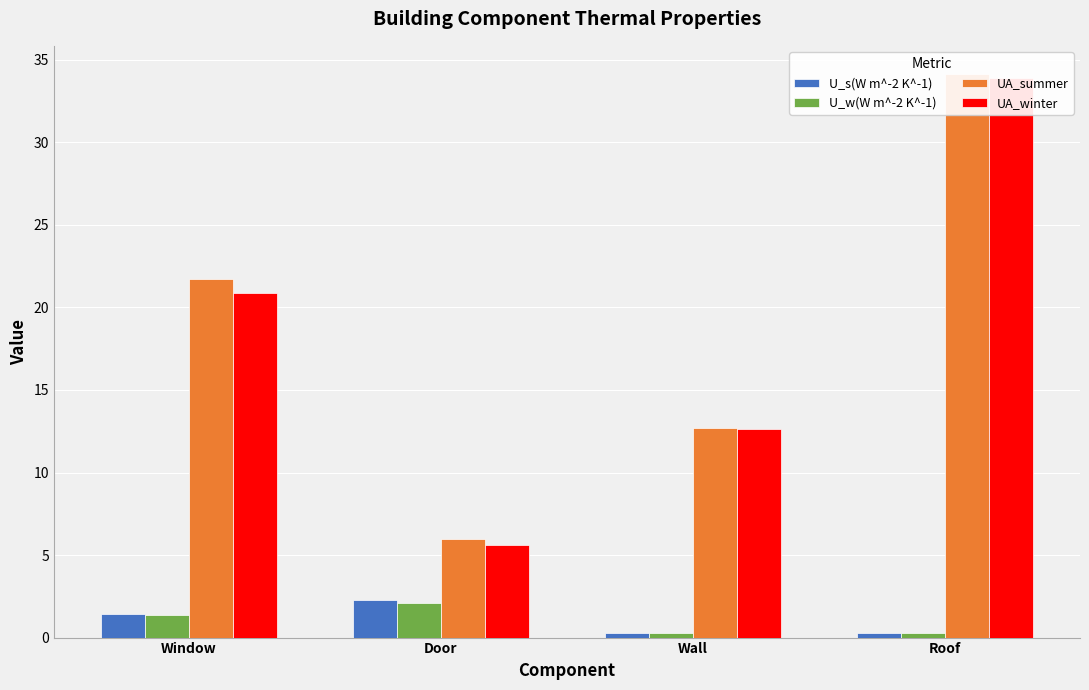

The U_s(W m^-2 K^-1) series shows 0.6 at Door. True or false?

False